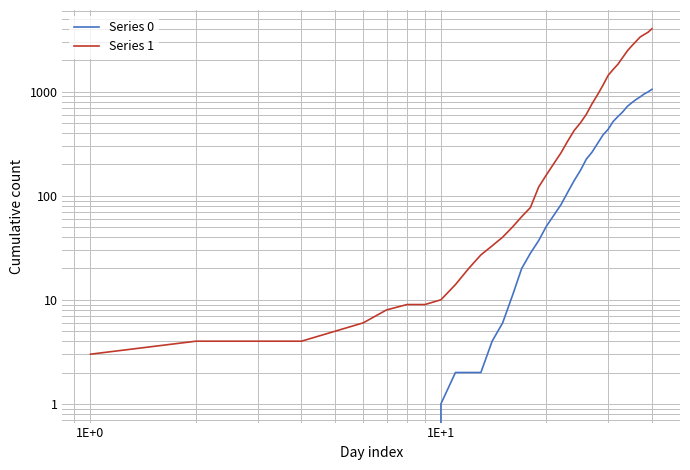

Which series has the largest total across all categories?

Series 1